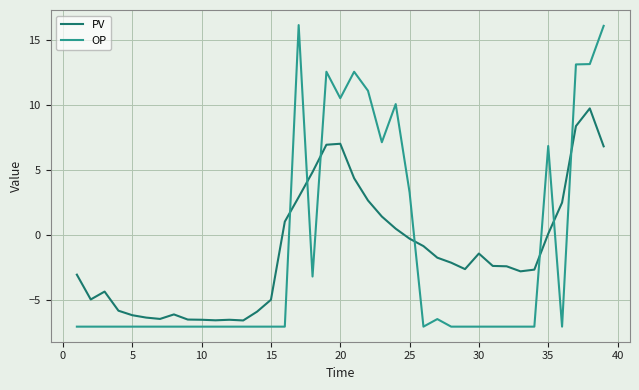

Which series has the widest spread of values?

OP